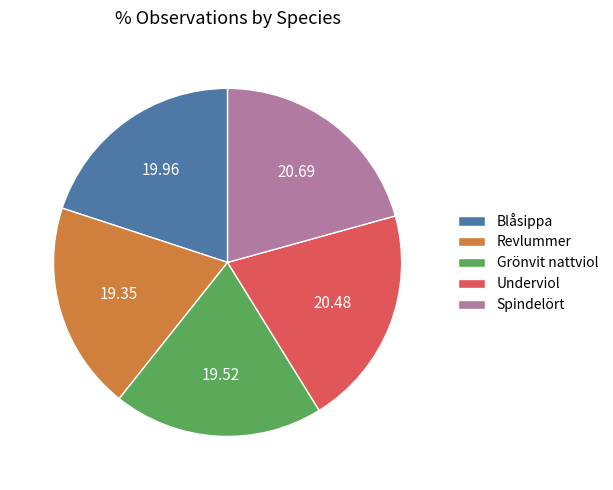

How many slices are in this pie chart?

5